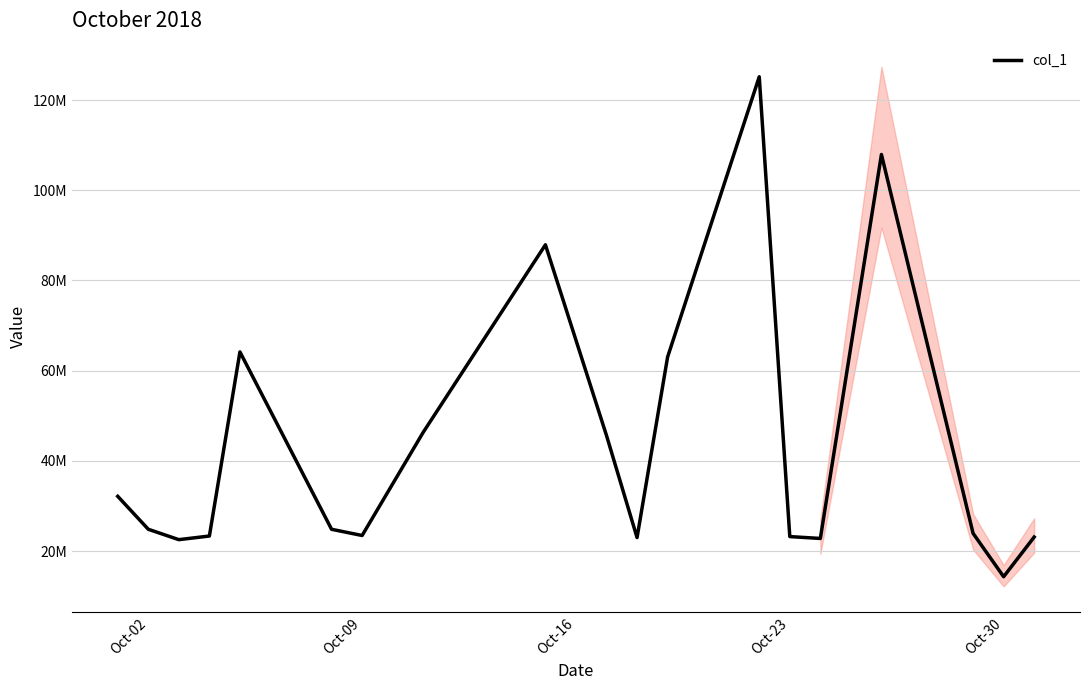

What is the value of the 18th point from the left?

14301678.2